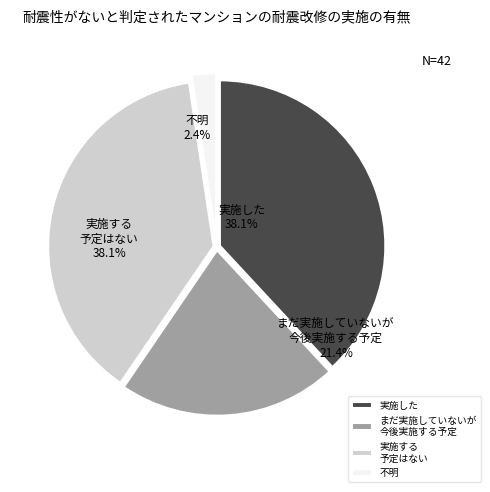

Is there any slice that represents more than half of the pie?

No